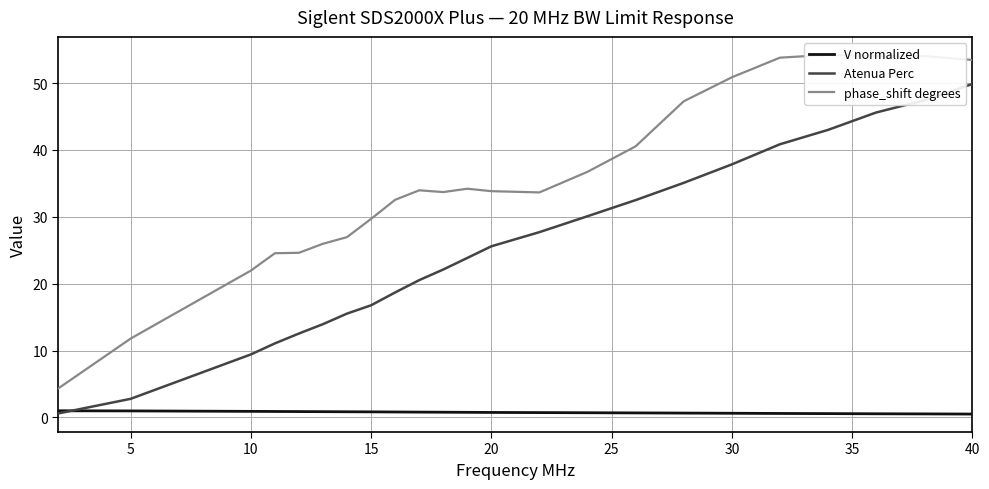

In phase_shift degrees, how many points are higher than both neighbors (excluding endpoints)?

4